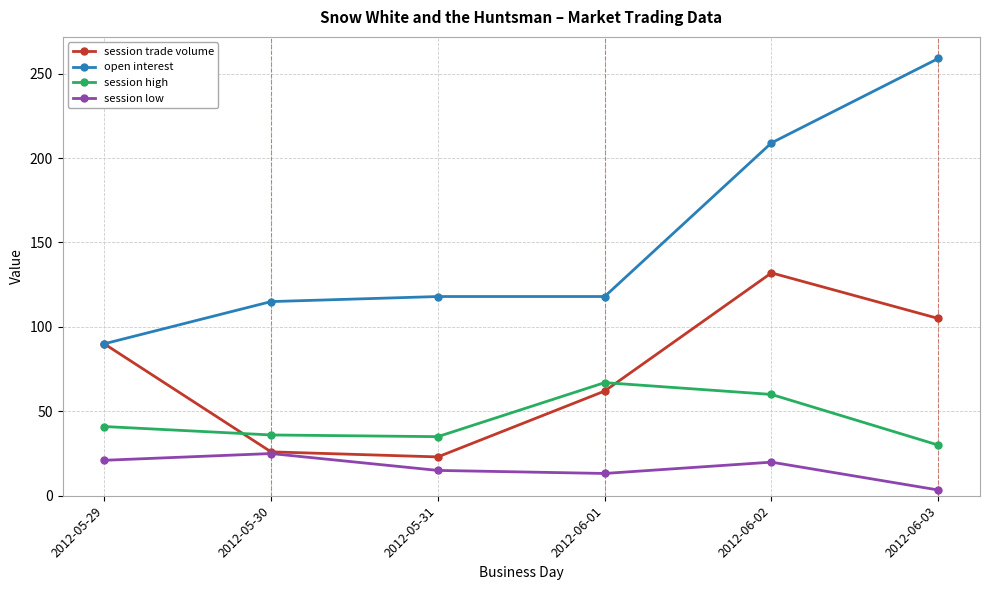

Is it true that open interest equals 183.5 at 2012-05-30?

False